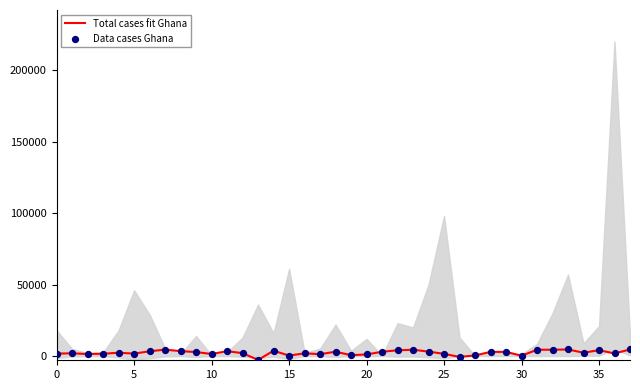

Is the value of Data cases Ghana at 19 greater than the value of Total cases fit Ghana at 29?

No